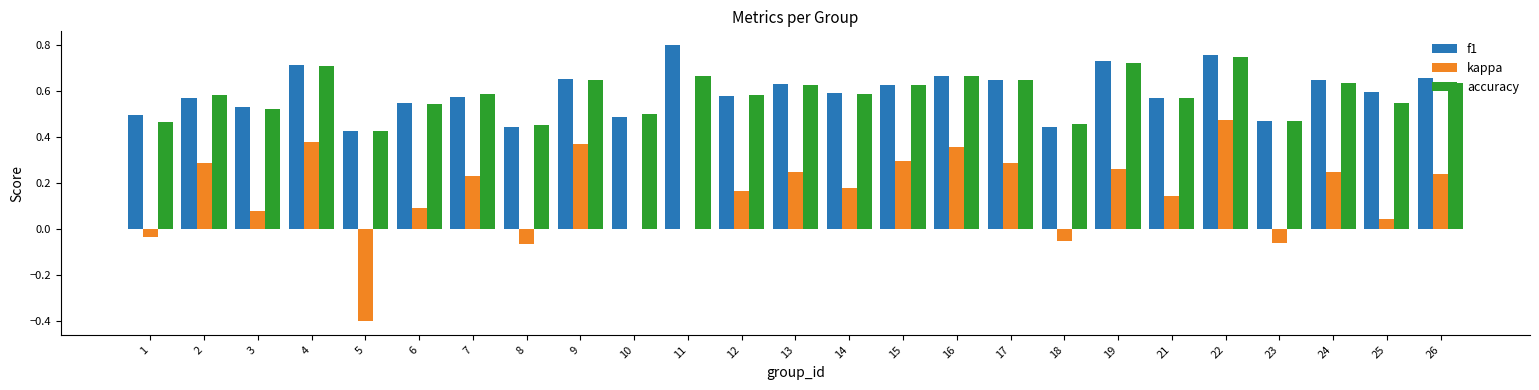

Count the number of data series in this chart.

3